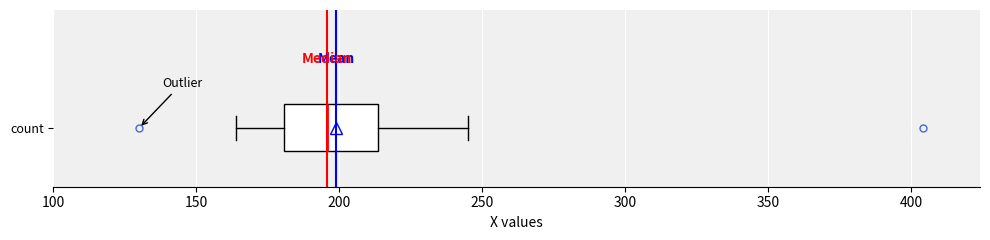

Read this box plot against the x-axis: the position of the median line, the range covered by the box, and the ends of both whiskers. The values are not printed on the chart, so give them approximately, as read against the axis.

median 195, box 180 to 215, whiskers 165 to 245